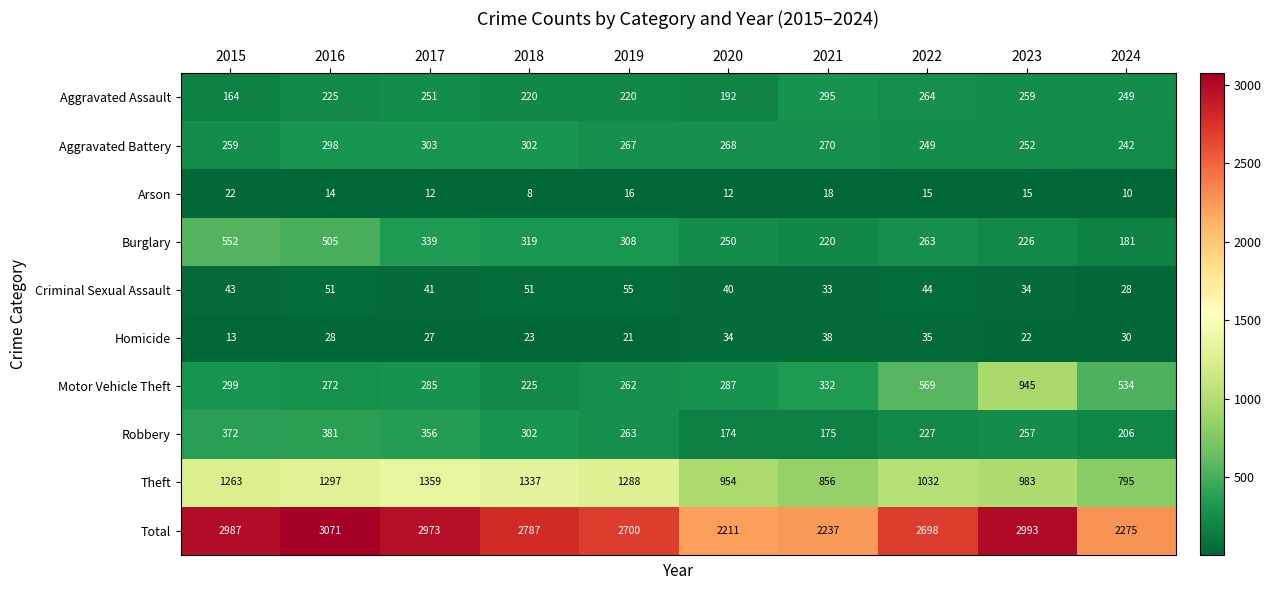

At which category does the chart reach its minimum across all series?

2018